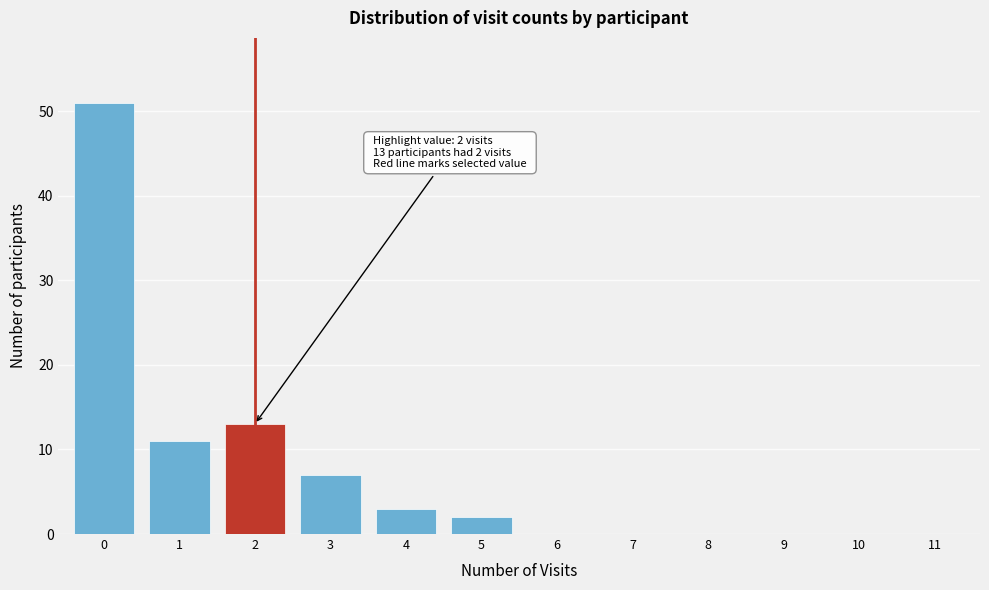

Reading right to left, what are all the values shown in this chart?

11=0	10=0	9=0	8=0	7=0	6=0	5=2	4=3	3=7	2=13	1=11	0=51